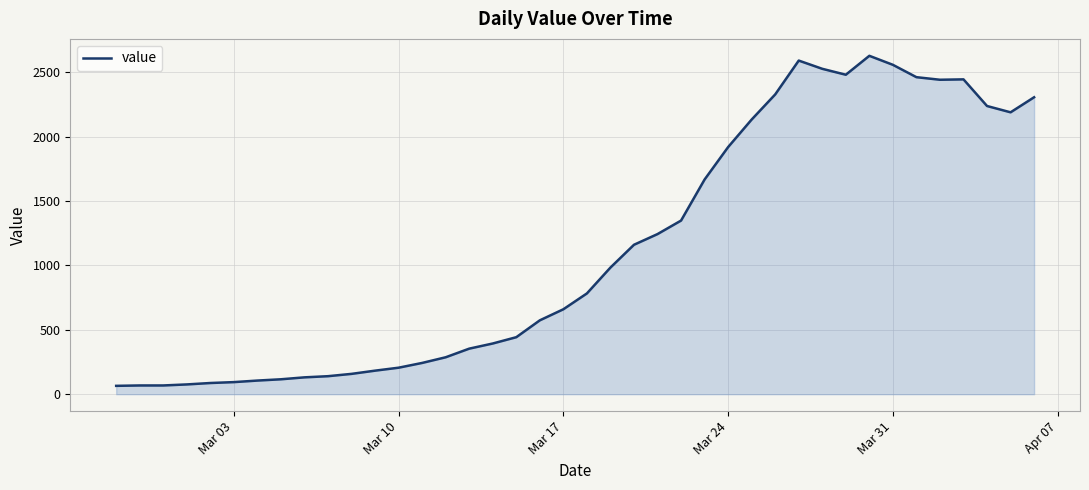

What is the average value?

1123